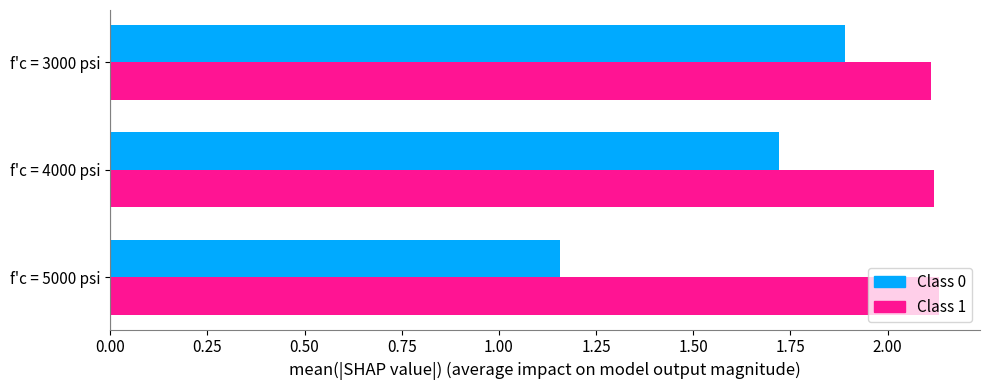

What is the sum of all Class 0 values?

4.8